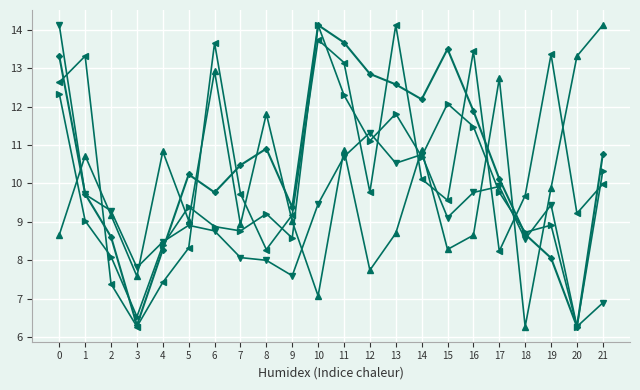

What is the difference between the highest and lowest values at 4?

3.4